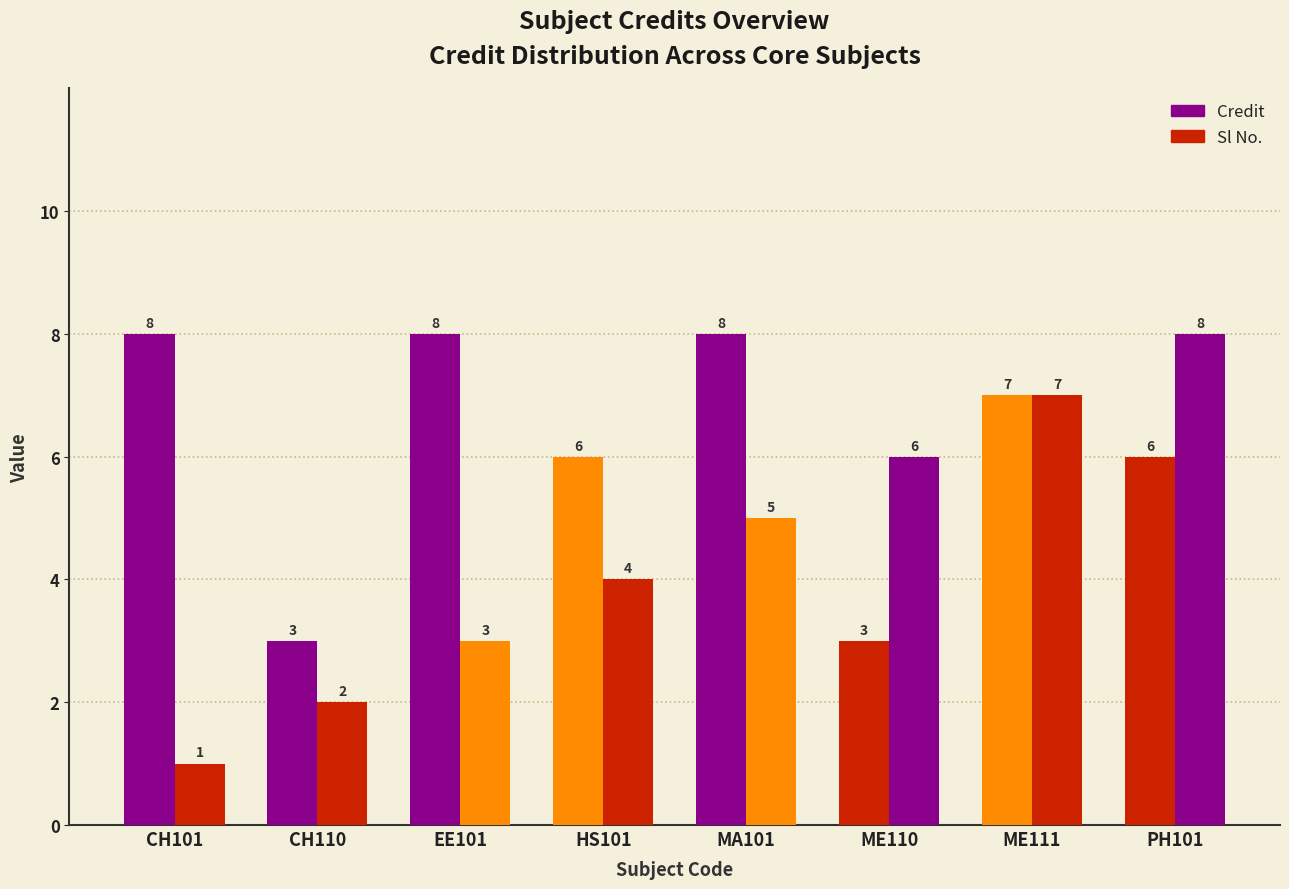

Reading left to right, list all the values displayed in this chart.

Credit: CH101=8	CH110=3	EE101=8	HS101=6	MA101=8	ME110=3	ME111=7	PH101=6
Sl No.: CH101=1	CH110=2	EE101=3	HS101=4	MA101=5	ME110=6	ME111=7	PH101=8